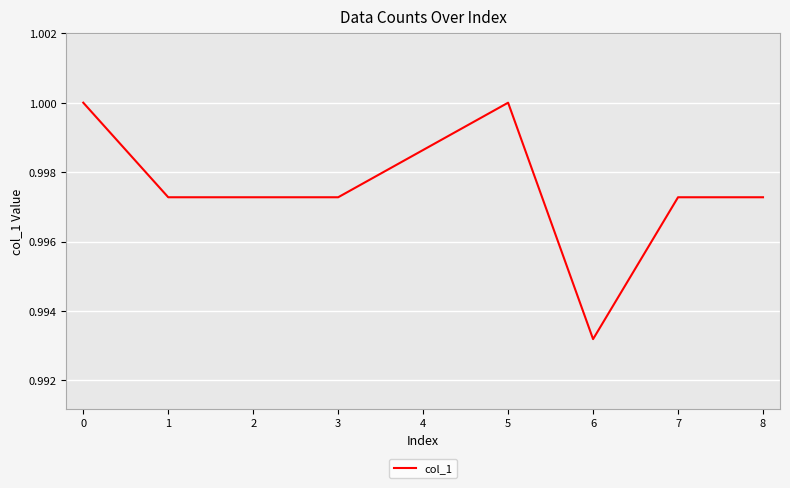

What is the sum of all values?

9.0